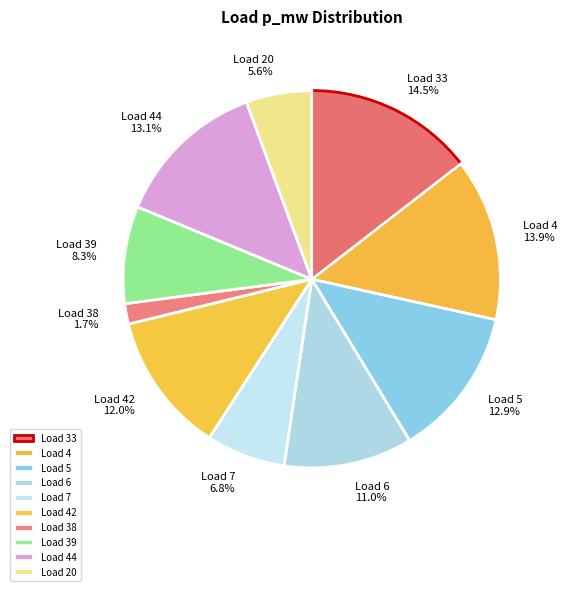

What portion of the pie excludes Load 7?

93.2%